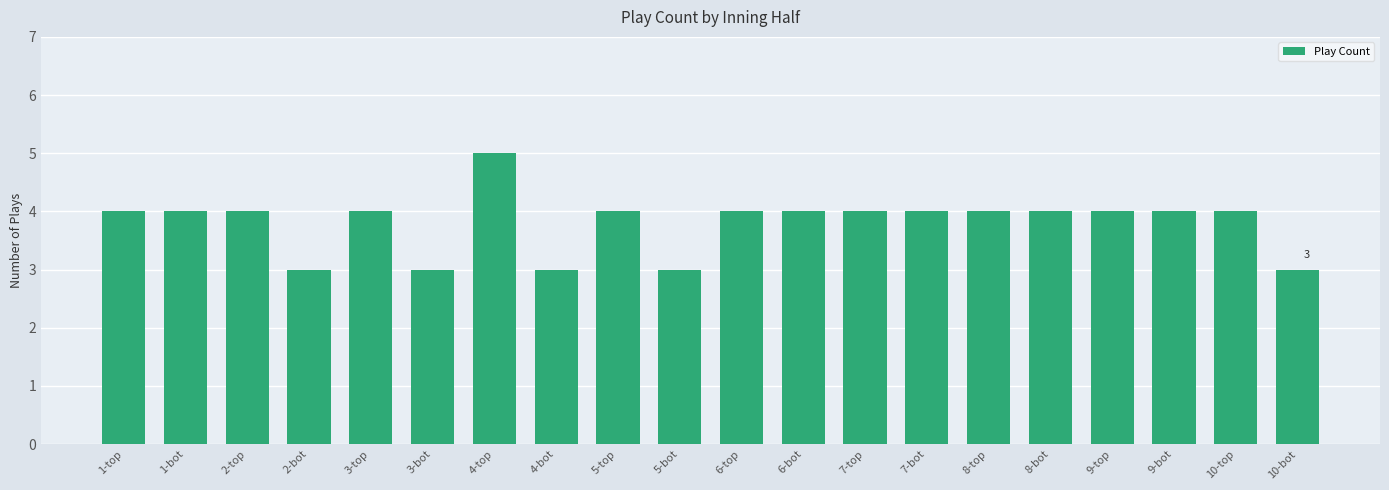

What is the difference between the second highest and second lowest values?

1